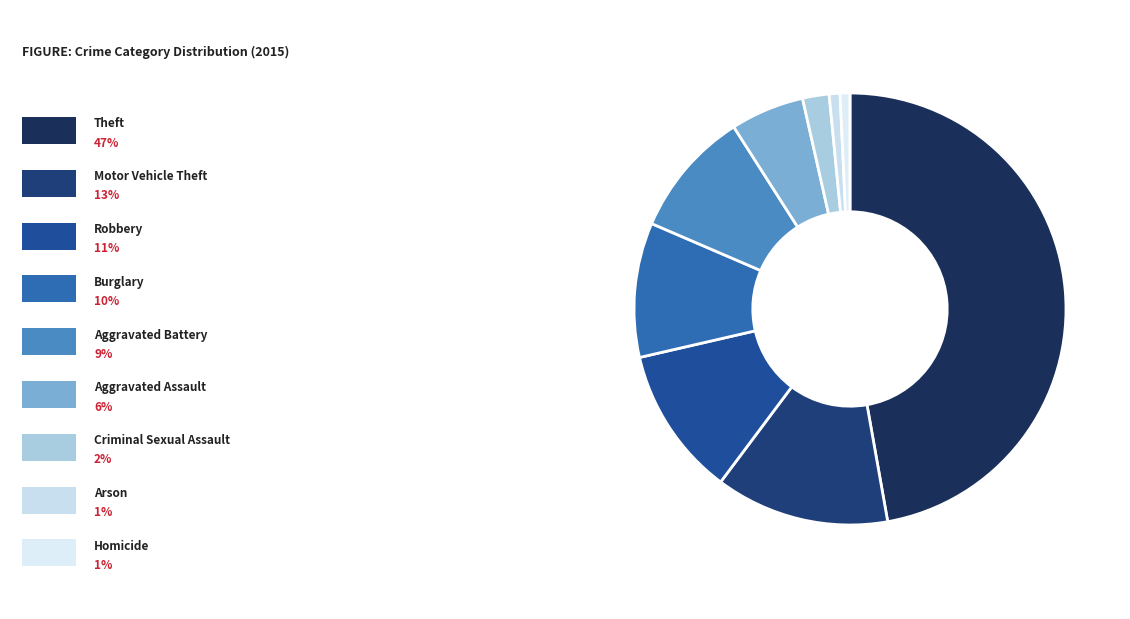

Which slice is the largest?

Theft